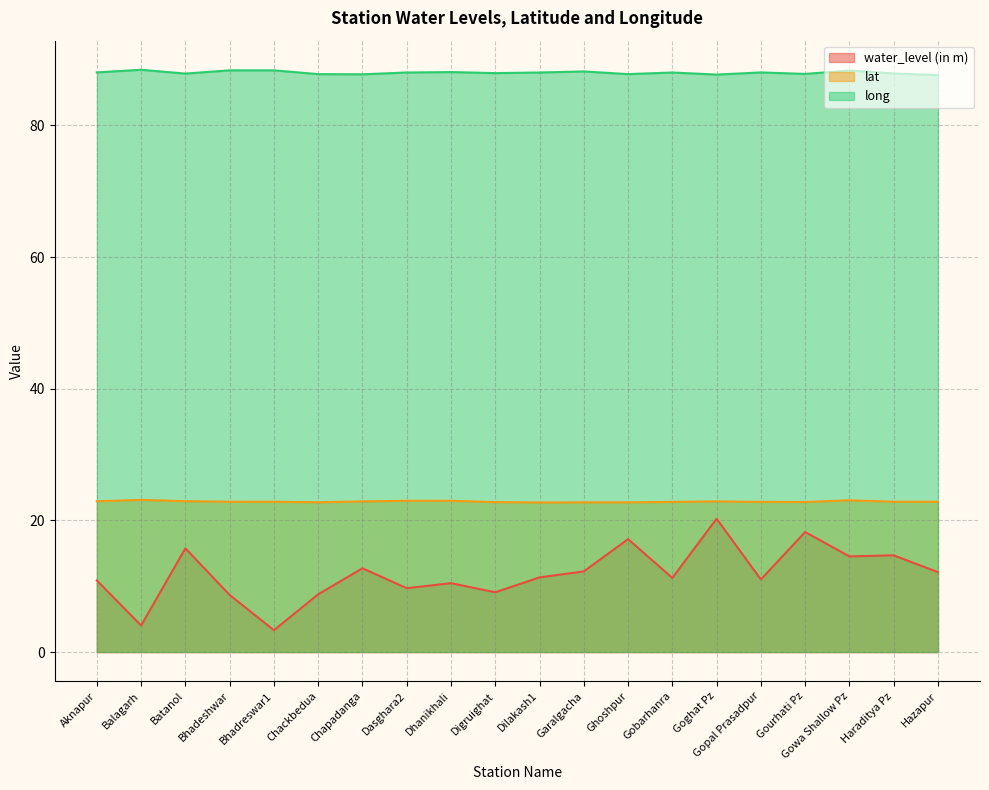

How many data points does each series have?

20